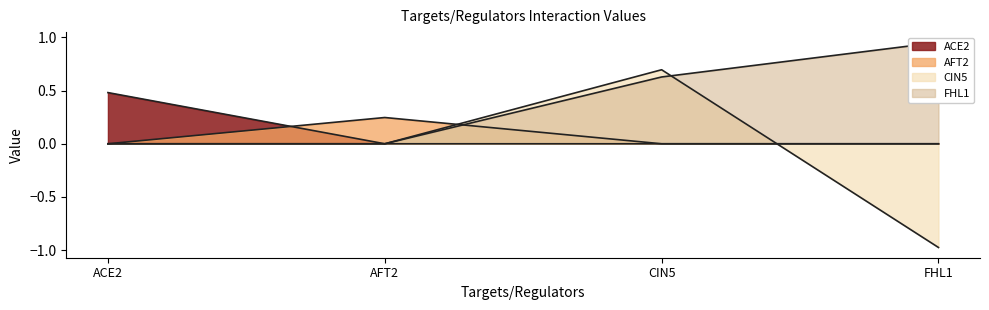

Which category has the highest value across all series?

FHL1